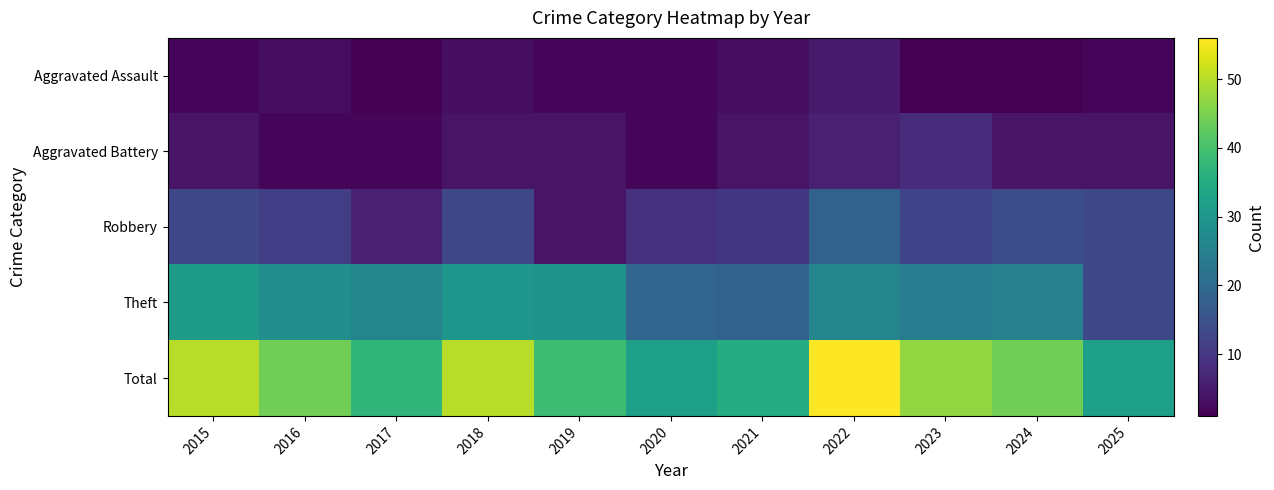

Reading right to left, what are all the values shown in this chart?

Total: 2025=32	2024=44	2023=47	2022=56	2021=35	2020=32	2019=39	2018=50	2017=37	2016=44	2015=50
Aggravated Battery: 2025=4	2024=4	2023=8	2022=6	2021=4	2020=2	2019=4	2018=4	2017=2	2016=2	2015=4
Robbery: 2025=13	2024=14	2023=12	2022=18	2021=10	2020=9	2019=4	2018=13	2017=6	2016=11	2015=13
Theft: 2025=13	2024=25	2023=24	2022=26	2021=18	2020=19	2019=29	2018=30	2017=26	2016=28	2015=31
Total: 2025=32	2024=44	2023=47	2022=56	2021=35	2020=32	2019=39	2018=50	2017=37	2016=44	2015=50